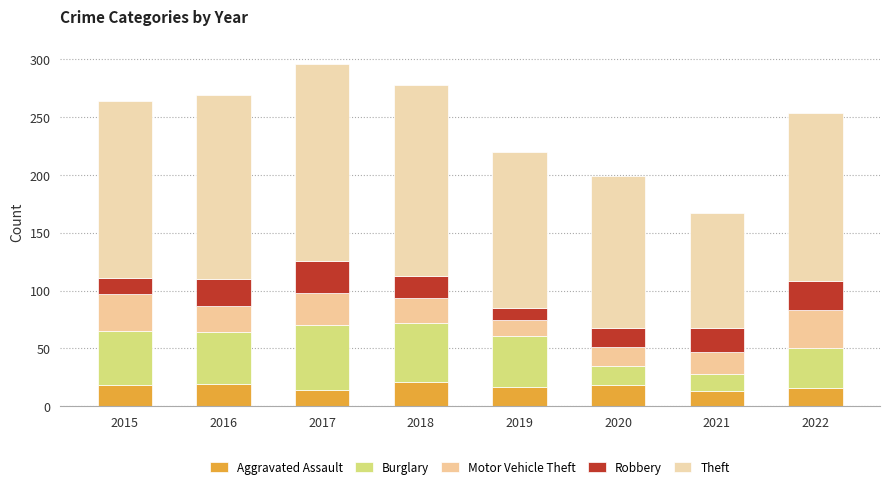

What are all the series names shown in the legend?

Aggravated Assault, Burglary, Motor Vehicle Theft, Robbery, Theft